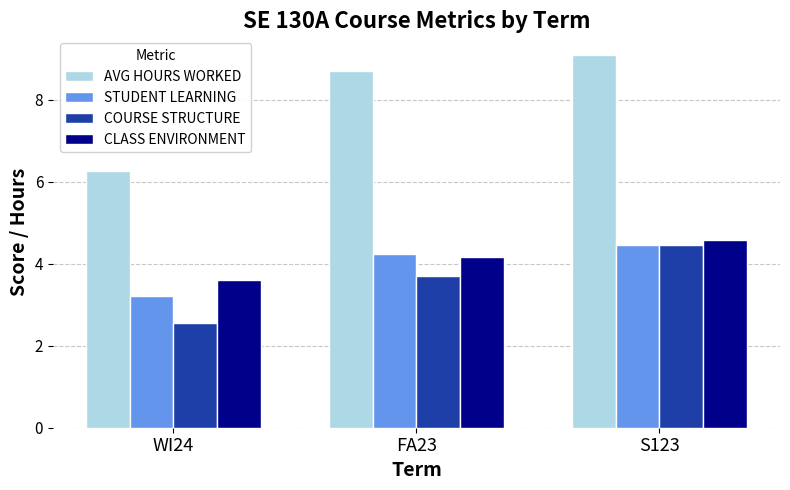

How many bars are there in total?

12